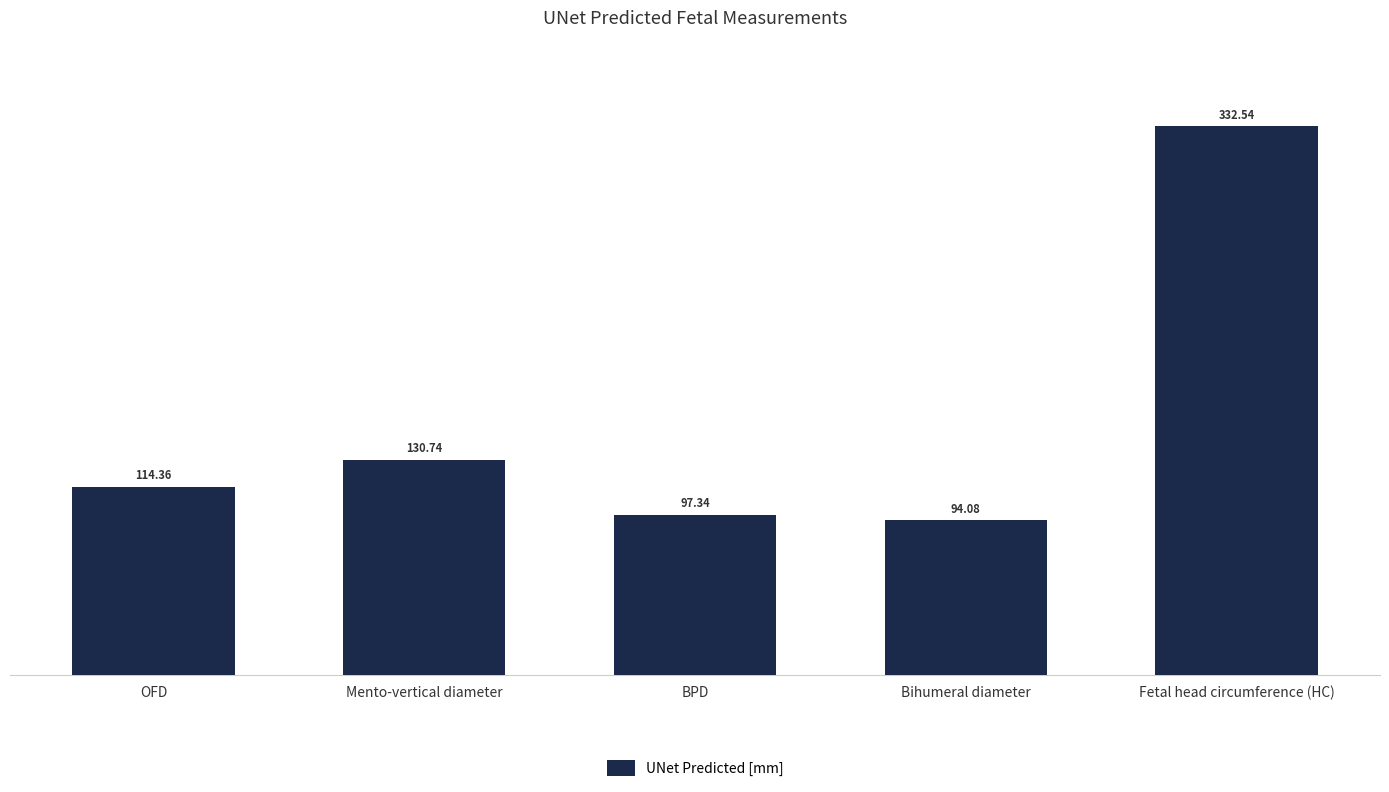

Approximately how many times larger is the value at Fetal head circumference (HC) compared to OFD?

2.9